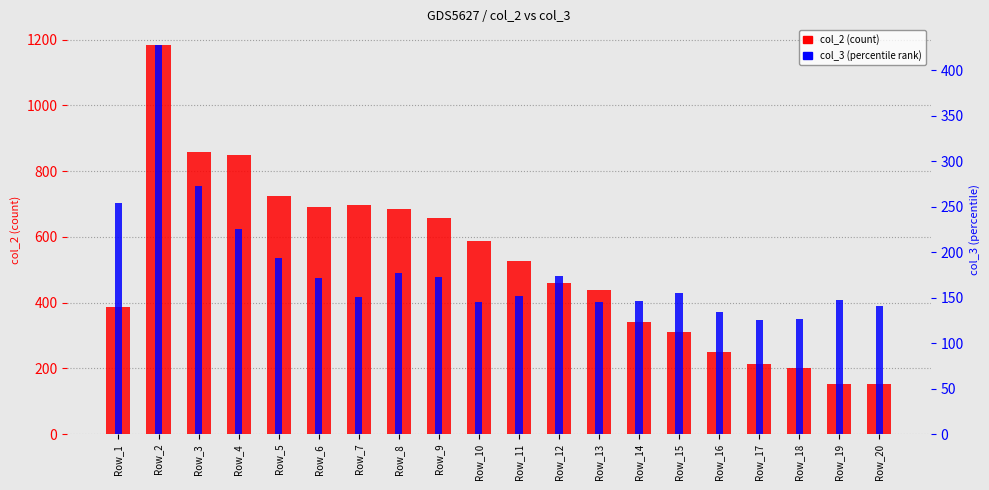

The value of col_2 (count) at Row_16 is 122. True or false?

False